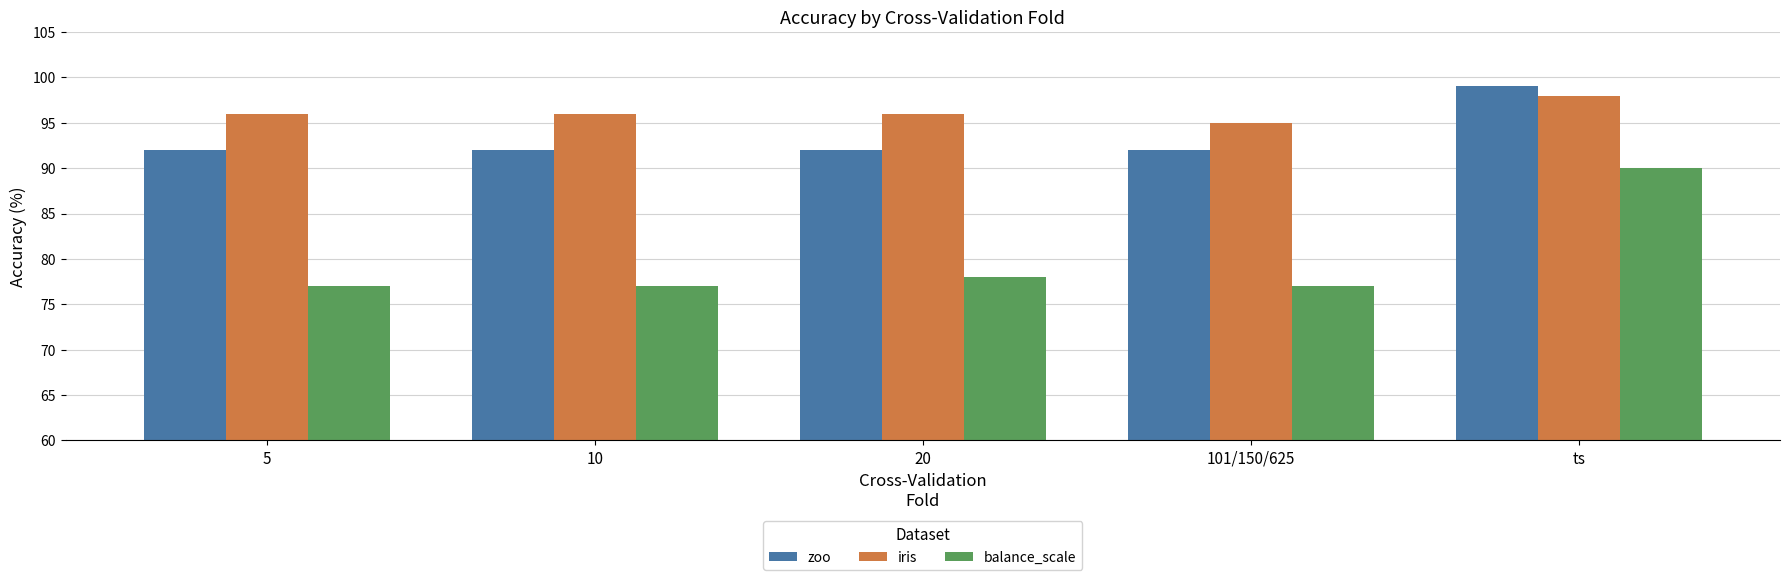

What are all the series names shown in the legend?

zoo, iris, balance_scale